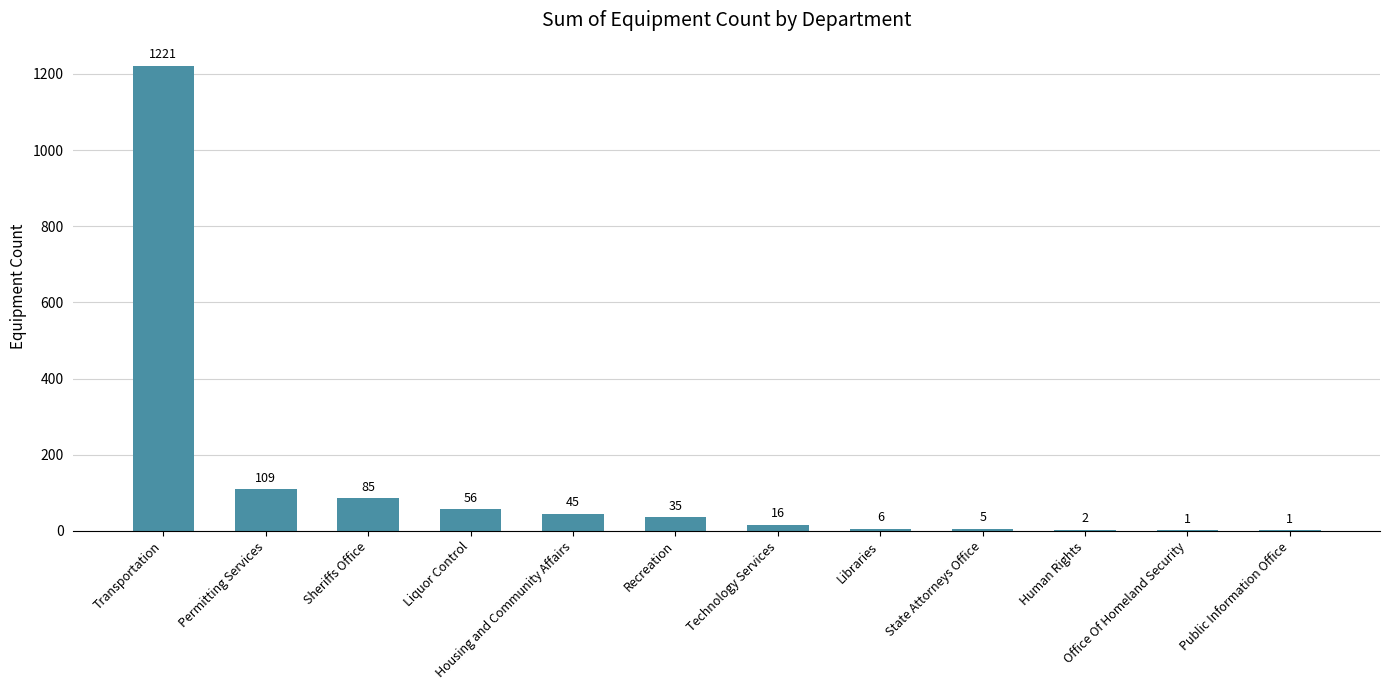

What is the sum of all values?

1582